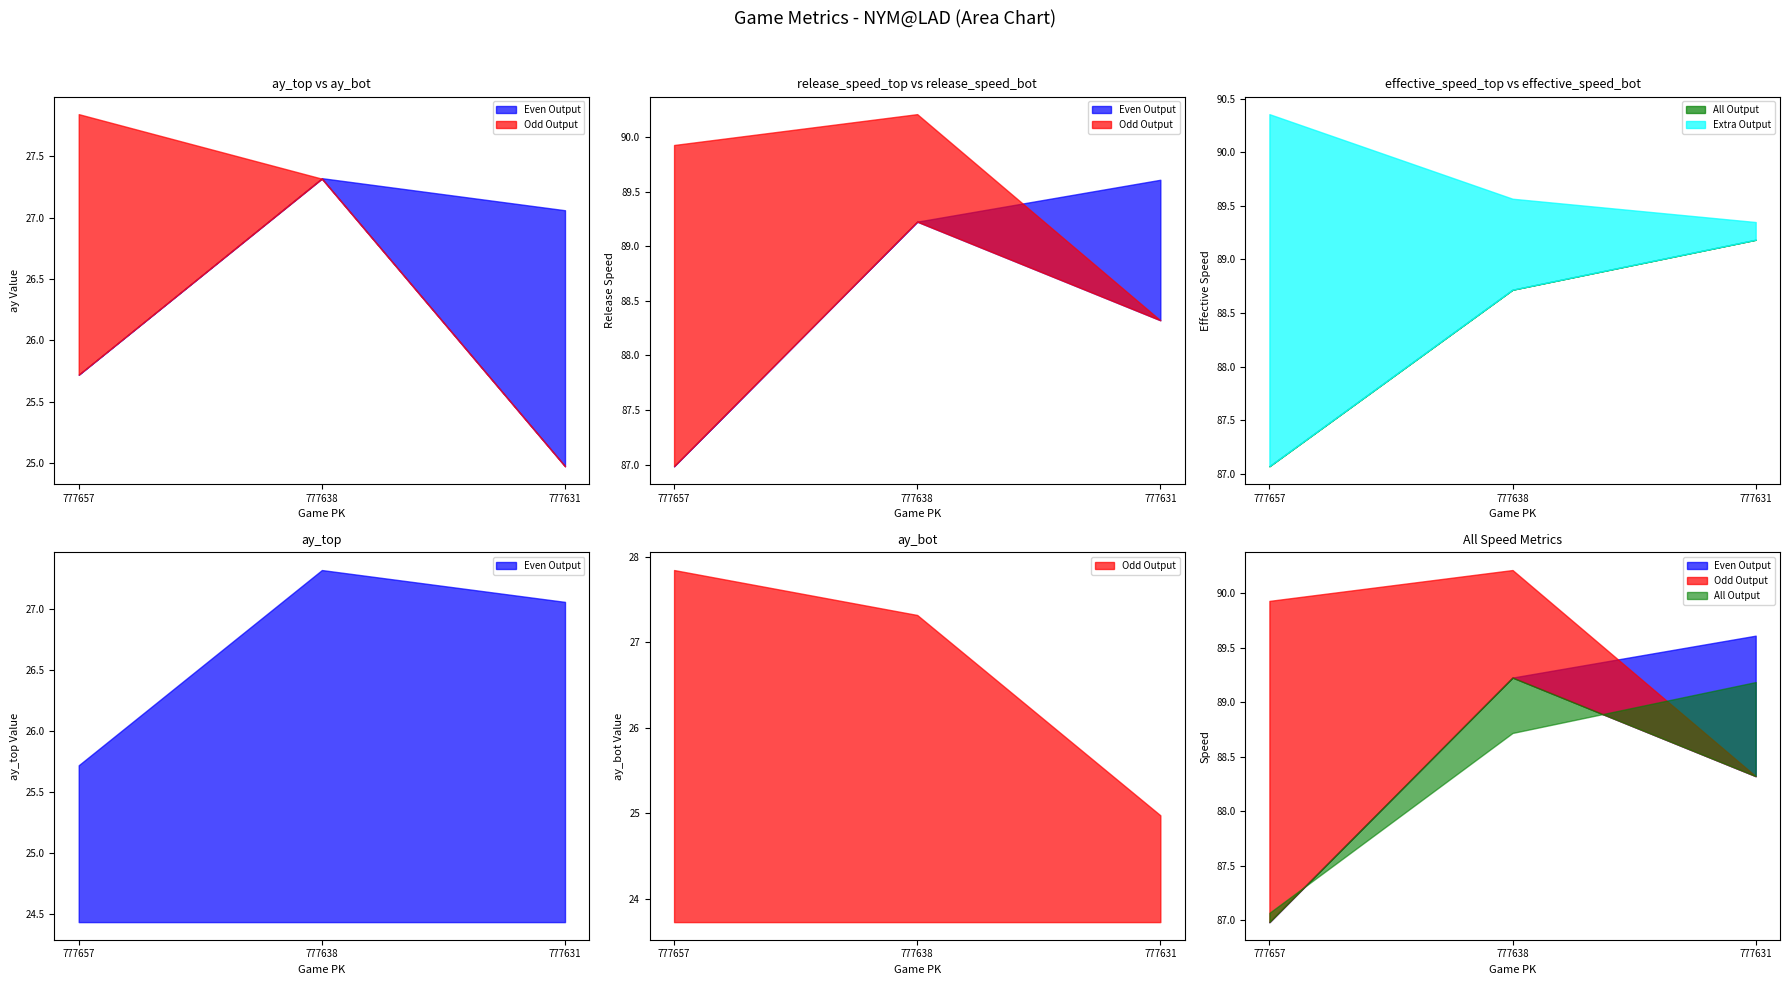

Is the value of effective_speed_top at 777638 greater than the value of release_speed_bot at 777631?

Yes